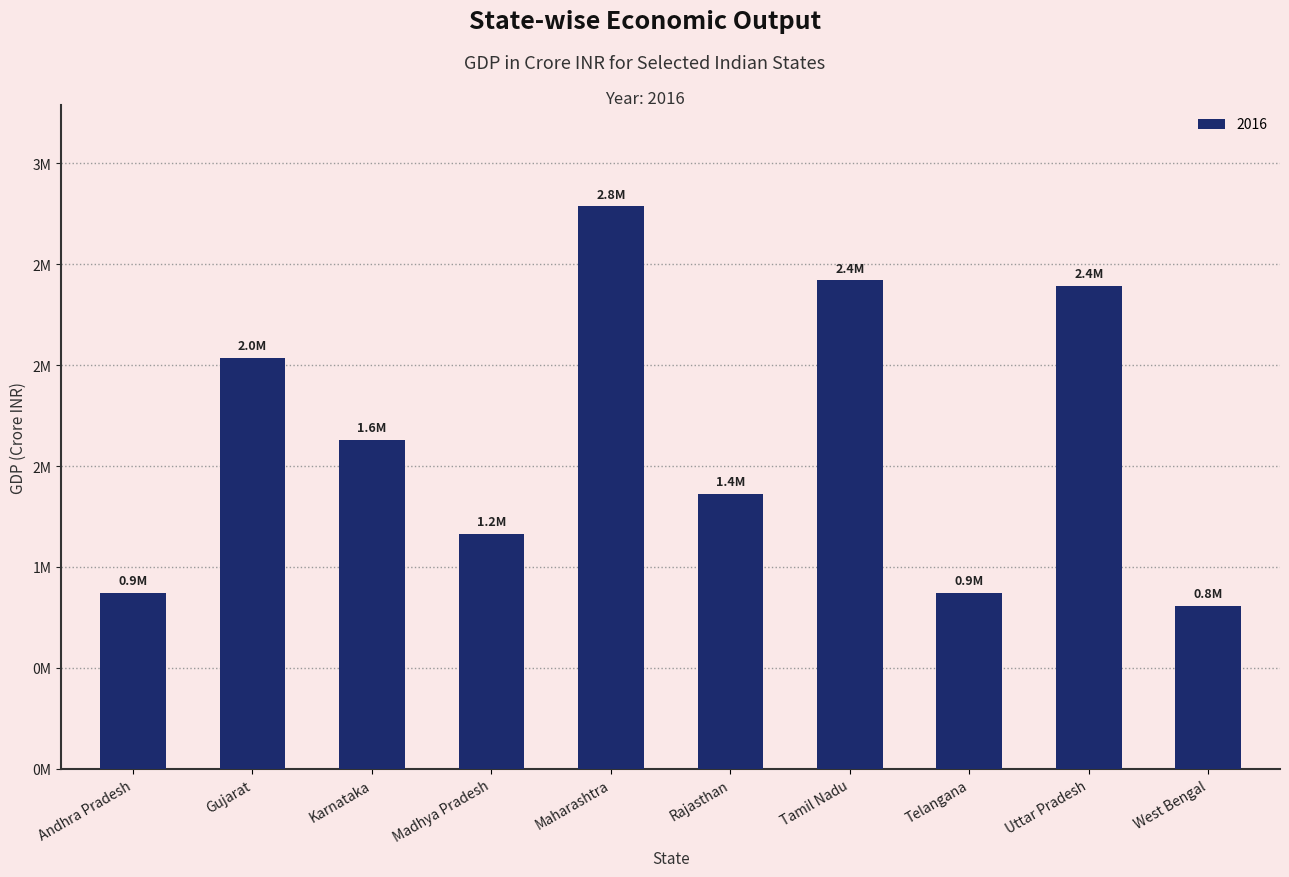

What is the label of the 9th bar from the left?

Uttar Pradesh